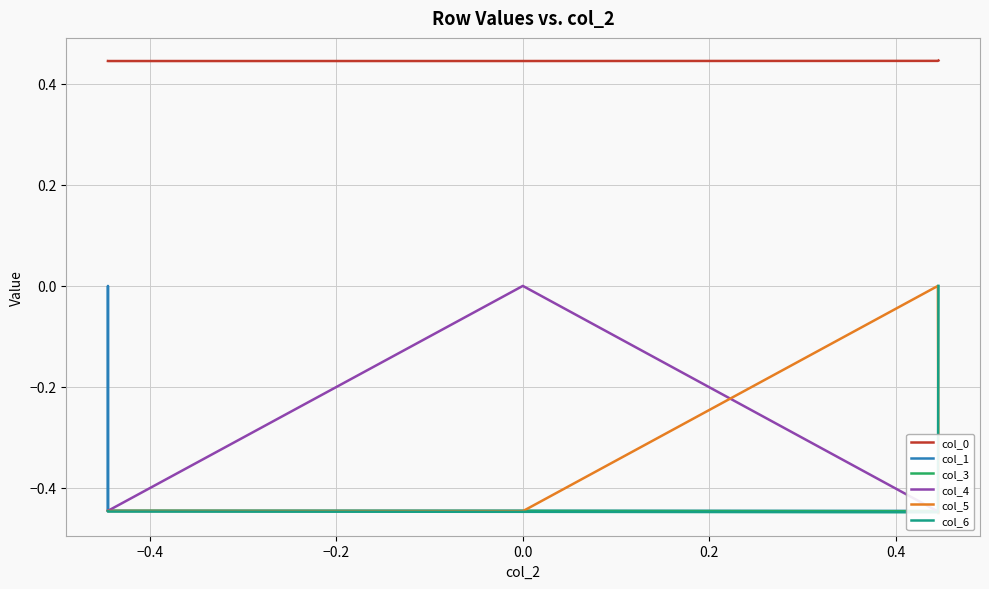

What is the maximum value shown in the chart?

0.4